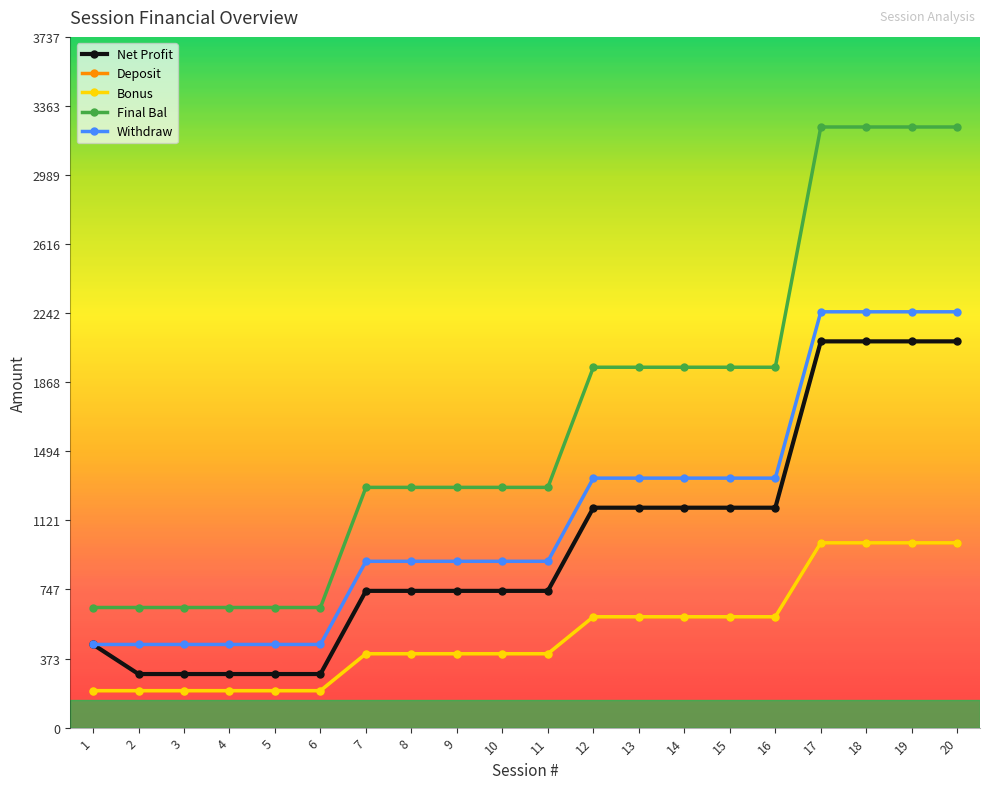

True or false: Net Profit and Deposit cross at least once.

False